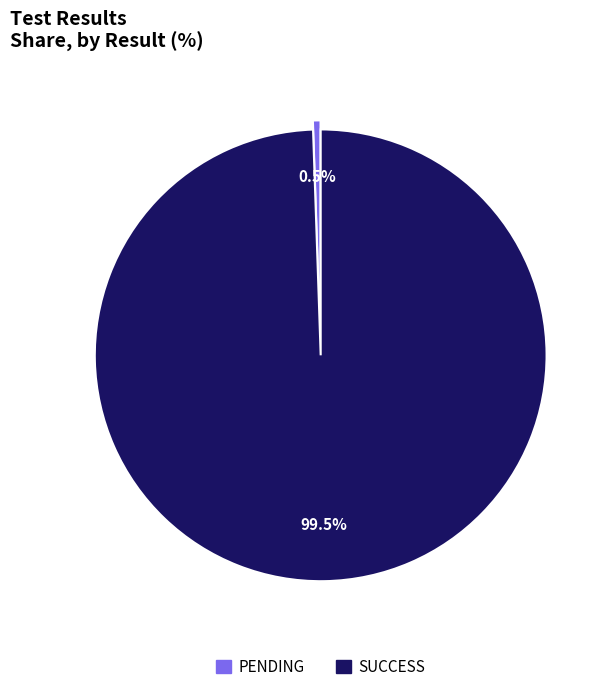

Count the number of slices in the pie.

2